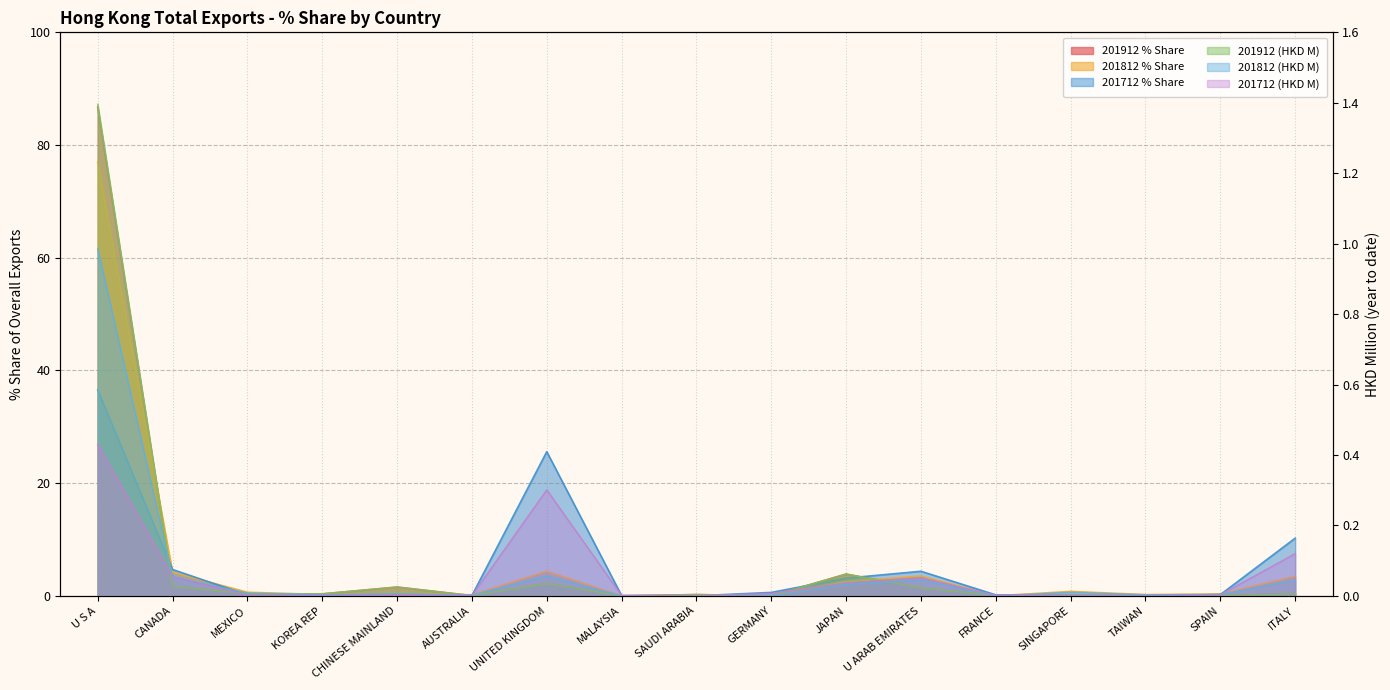

Which category has the lowest value in the 201912 series?

MALAYSIA